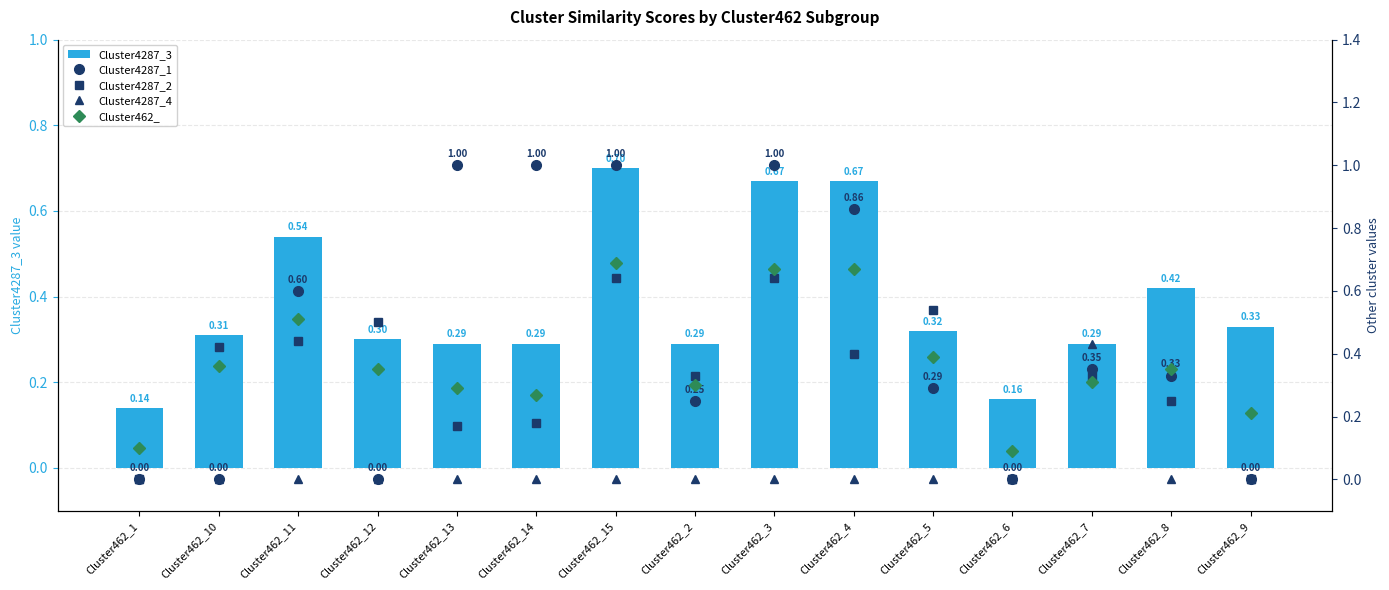

List the series in order of their peak value, highest first.

Cluster4287_1, Cluster4287_3, Cluster462_, Cluster4287_2, Cluster4287_4